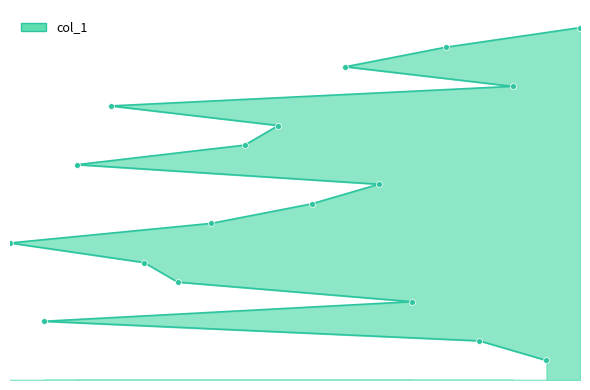

What is the change in value from 8 to 4?

+2